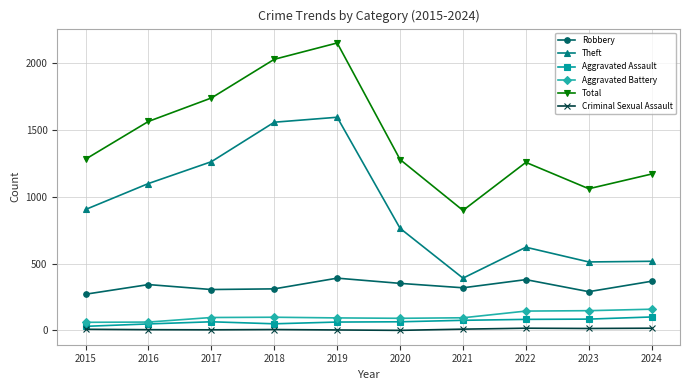

At which category is the sum across all series the highest?

2019